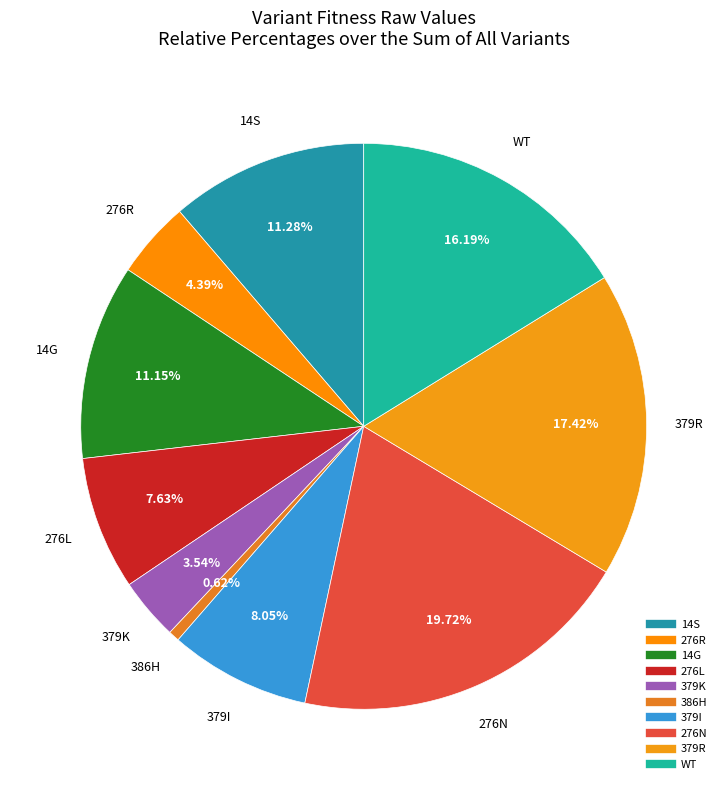

Approximately how many times larger is the value at WT compared to 276N?

0.8